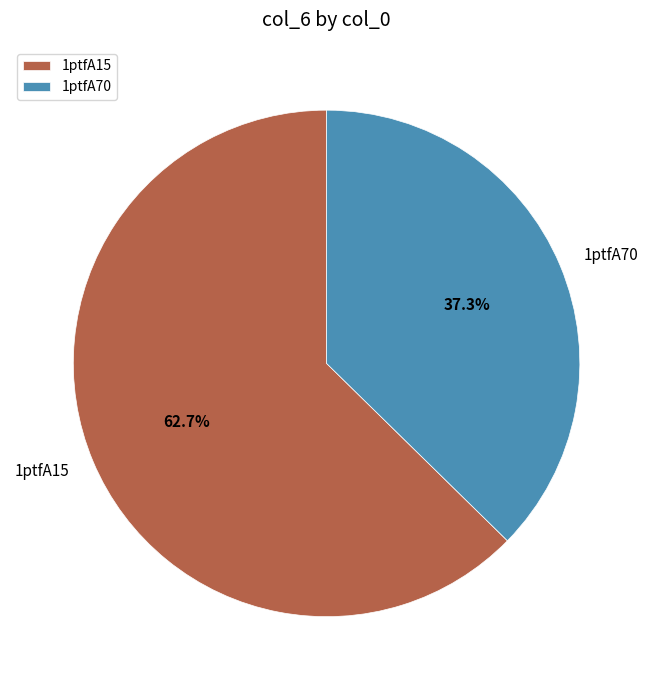

What is the ratio of the value at 1ptfA15 to the value at 1ptfA70?

1.7